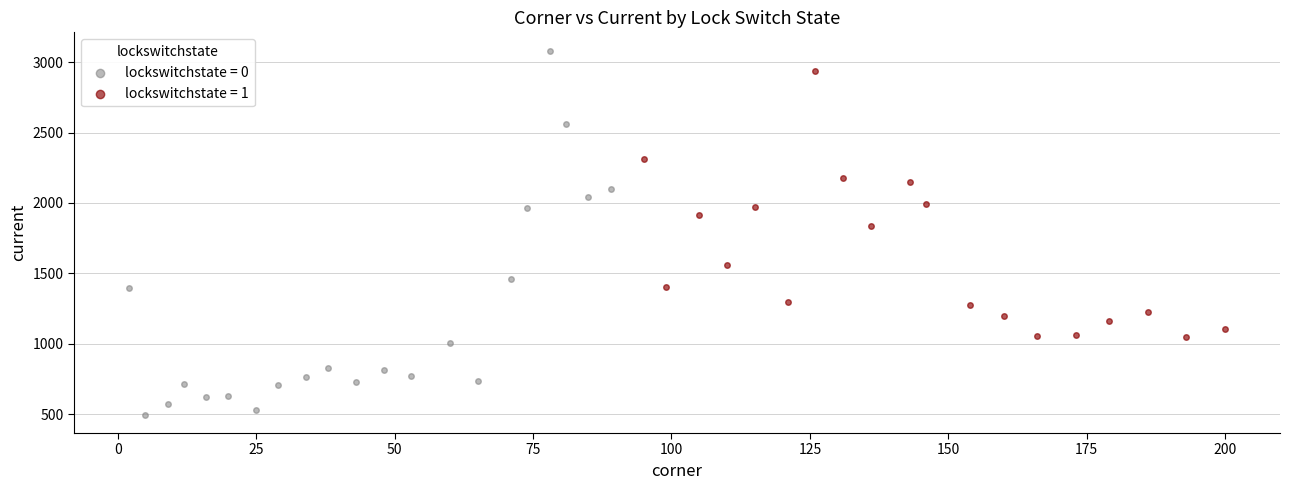

Which series has the largest Y range (max minus min)?

lockswitchstate = 0